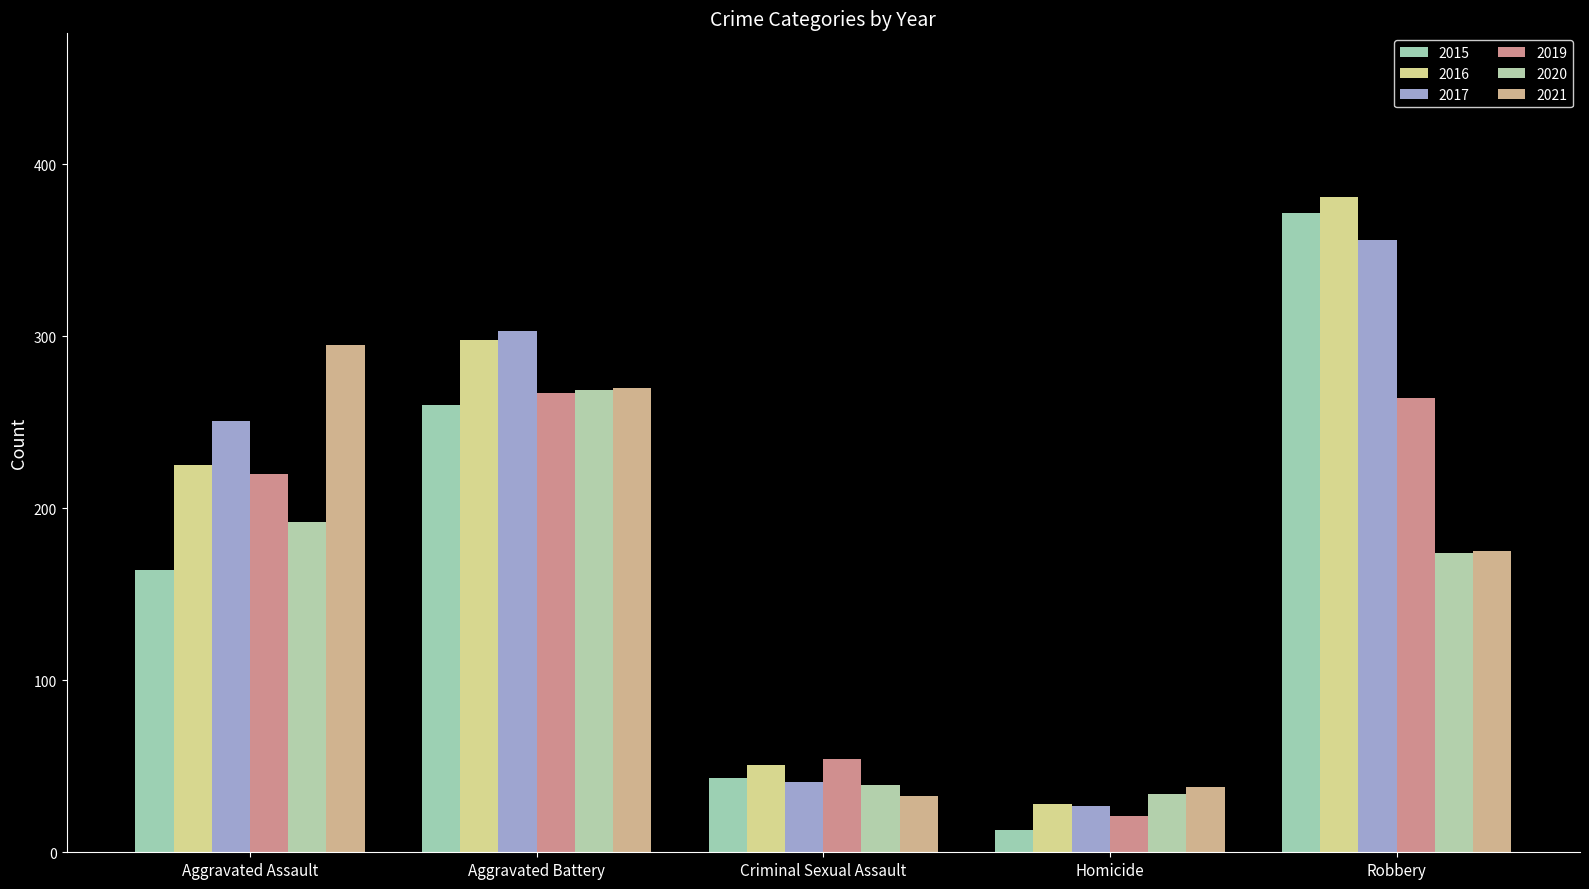

What is the lowest value of the 2016 series?

28